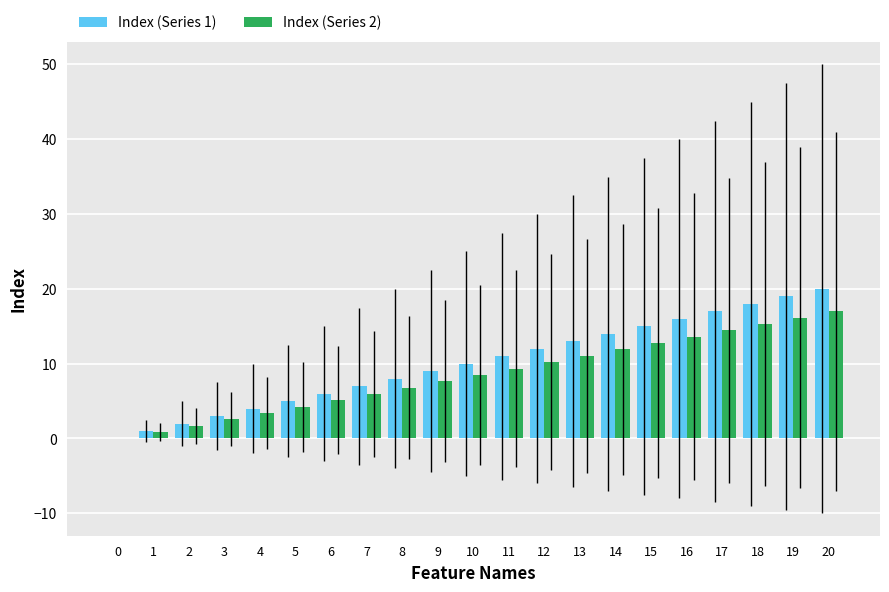

Which series has the largest total across all categories?

Index (Series 1)